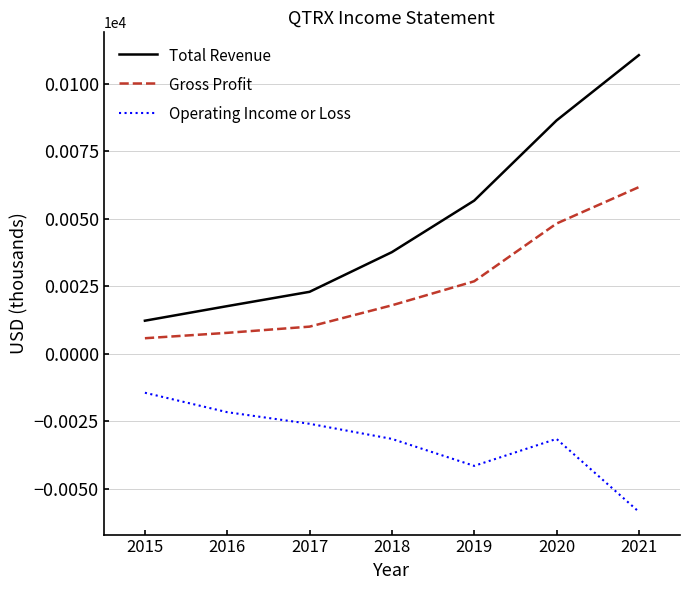

True or false: Operating Income or Loss and Total Revenue cross at least once.

False